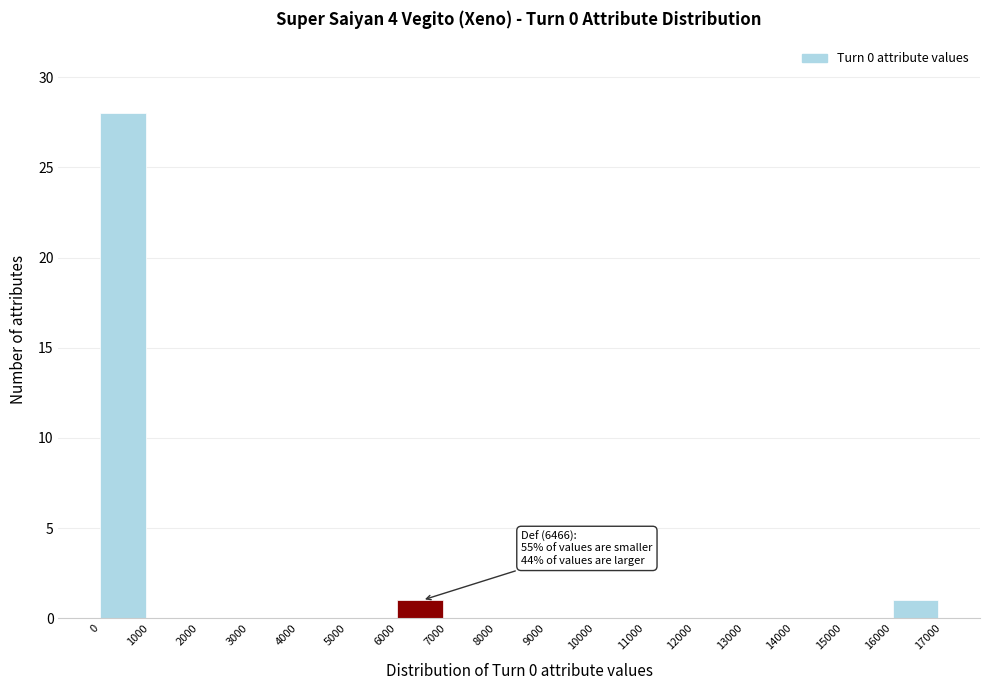

Which range on the x-axis has the tallest bar?

0 to 1000